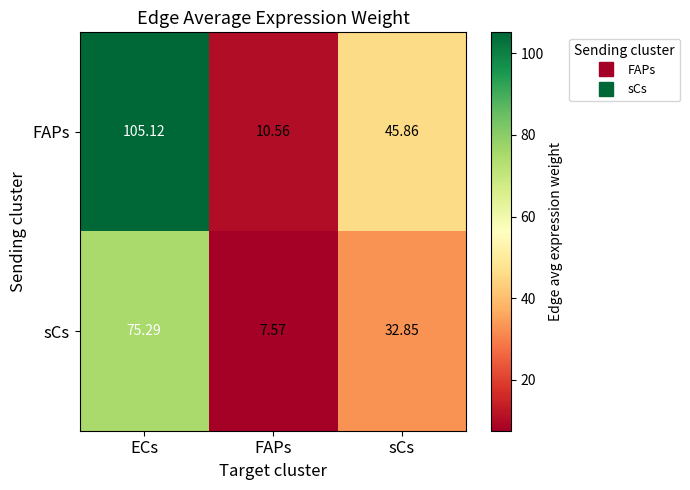

At which category does the chart reach its peak across all series?

ECs